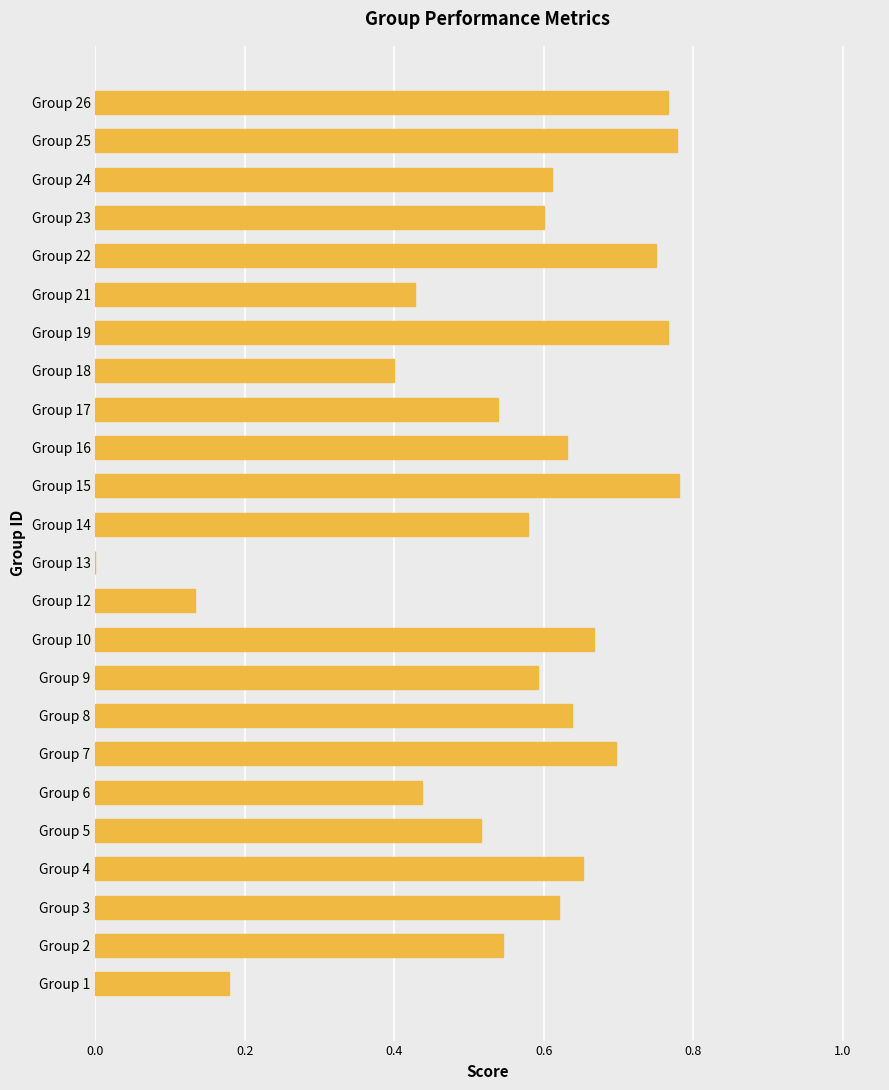

The value at Group 9 is 0.6. True or false?

True